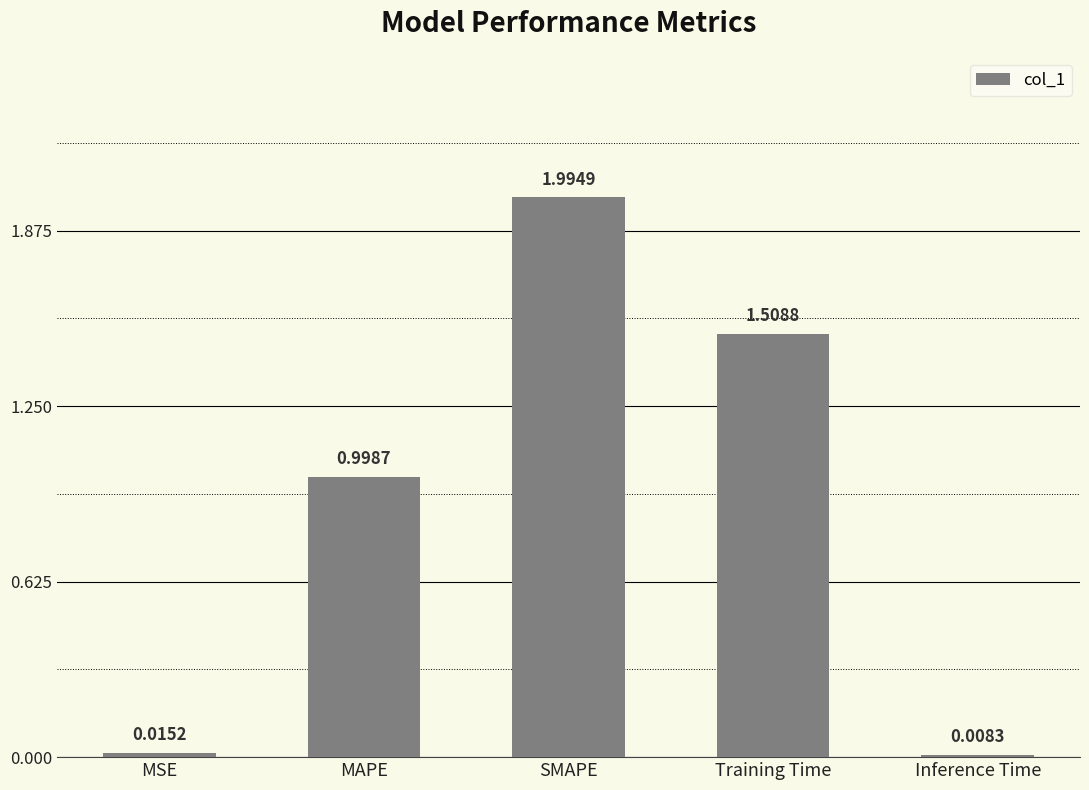

At which category does the chart reach its peak across all series?

SMAPE